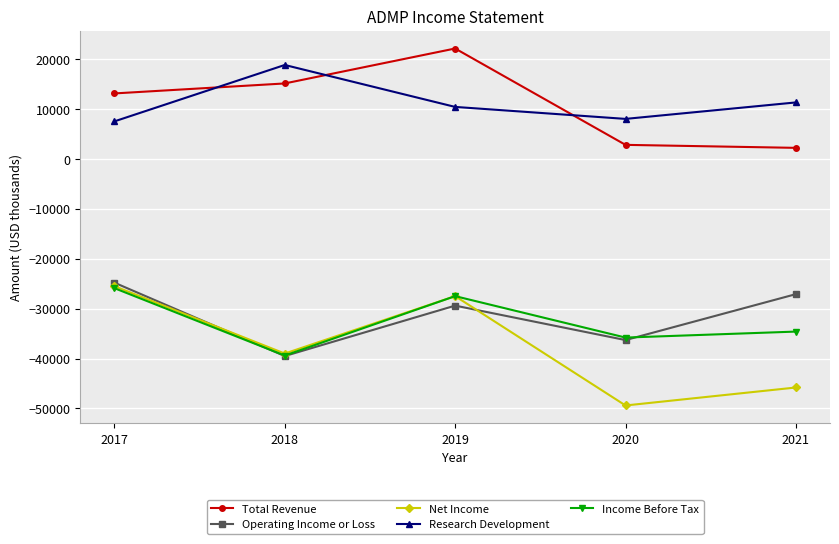

What is the approximate value of Net Income at 2021?

-45800